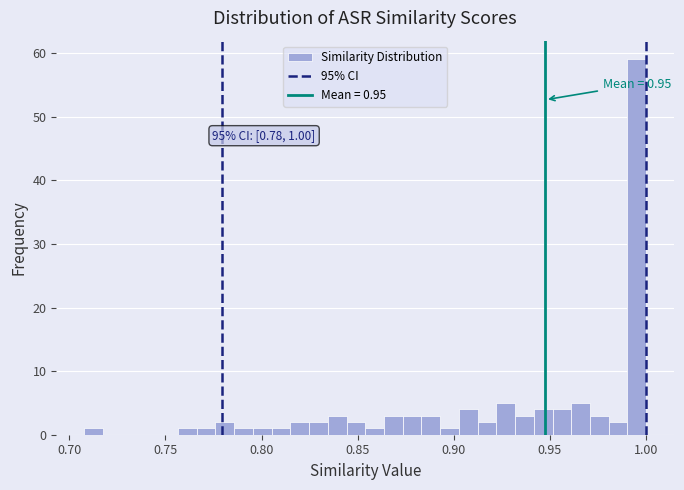

Read against the x-axis, roughly where is the centre of the tallest bar?

0.995